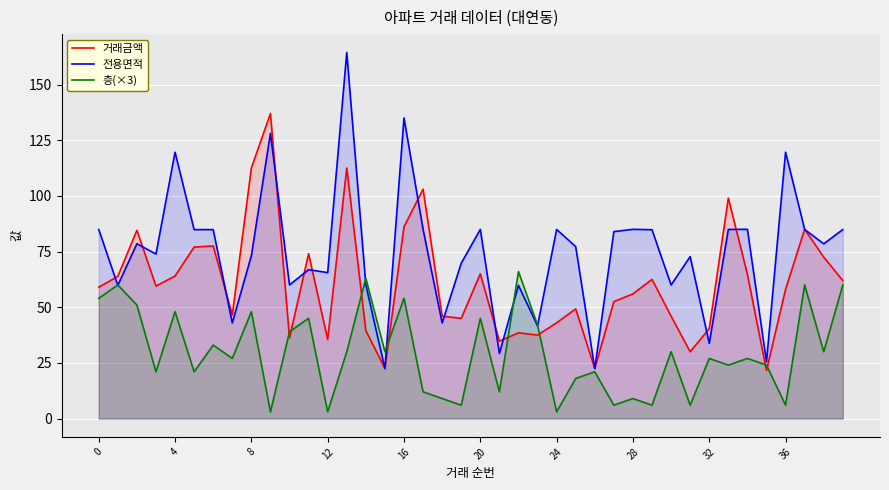

At which category is the sum across all series the highest?

13